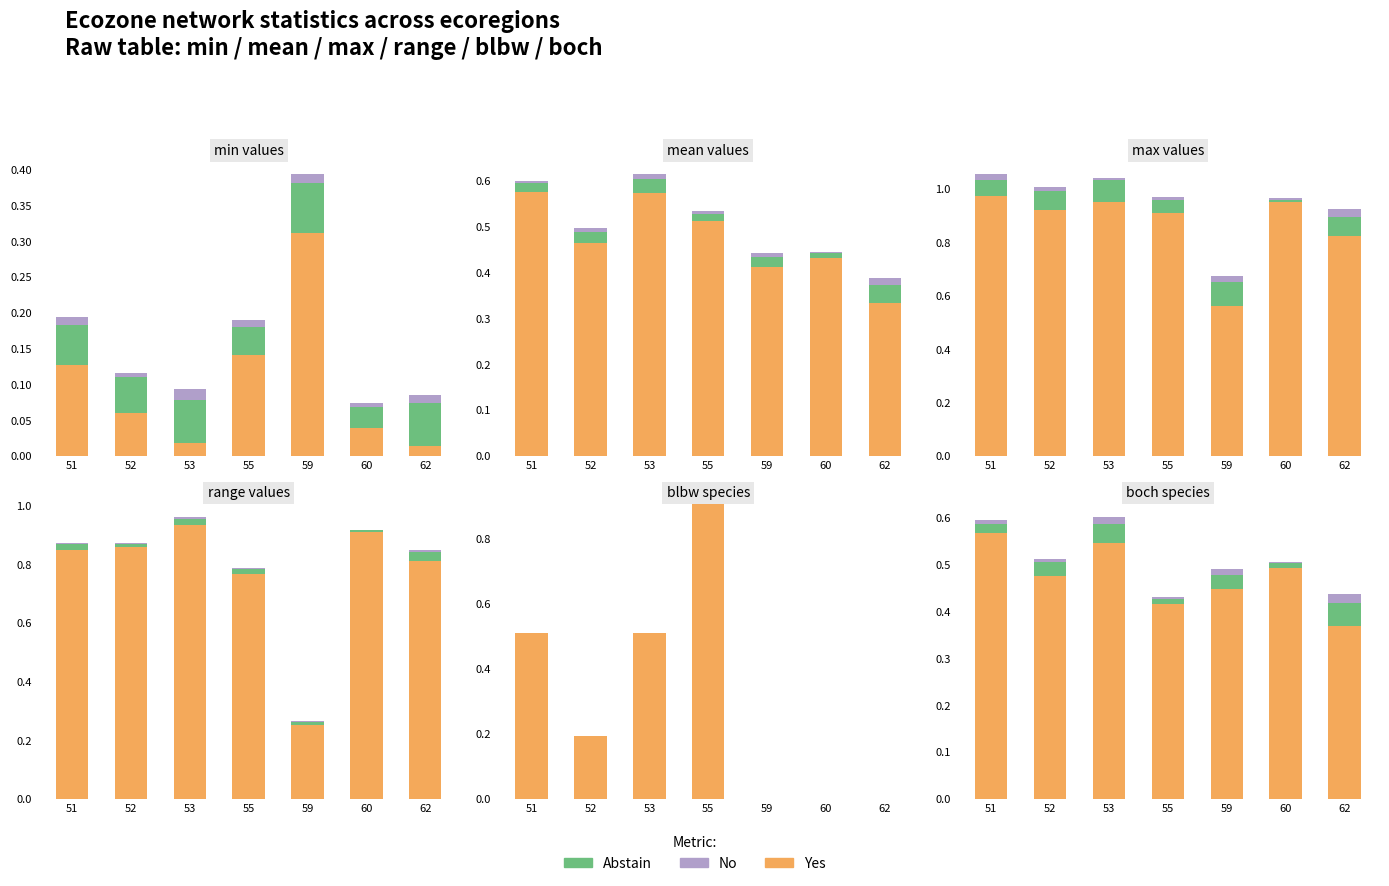

Where is Yes nearest to the value 0?

62